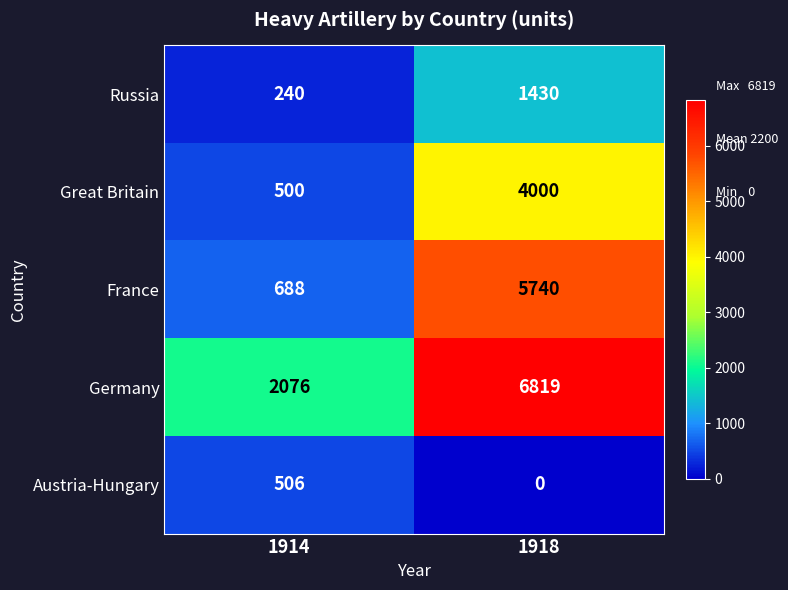

What is the approximate value of Russia at 1914?

240